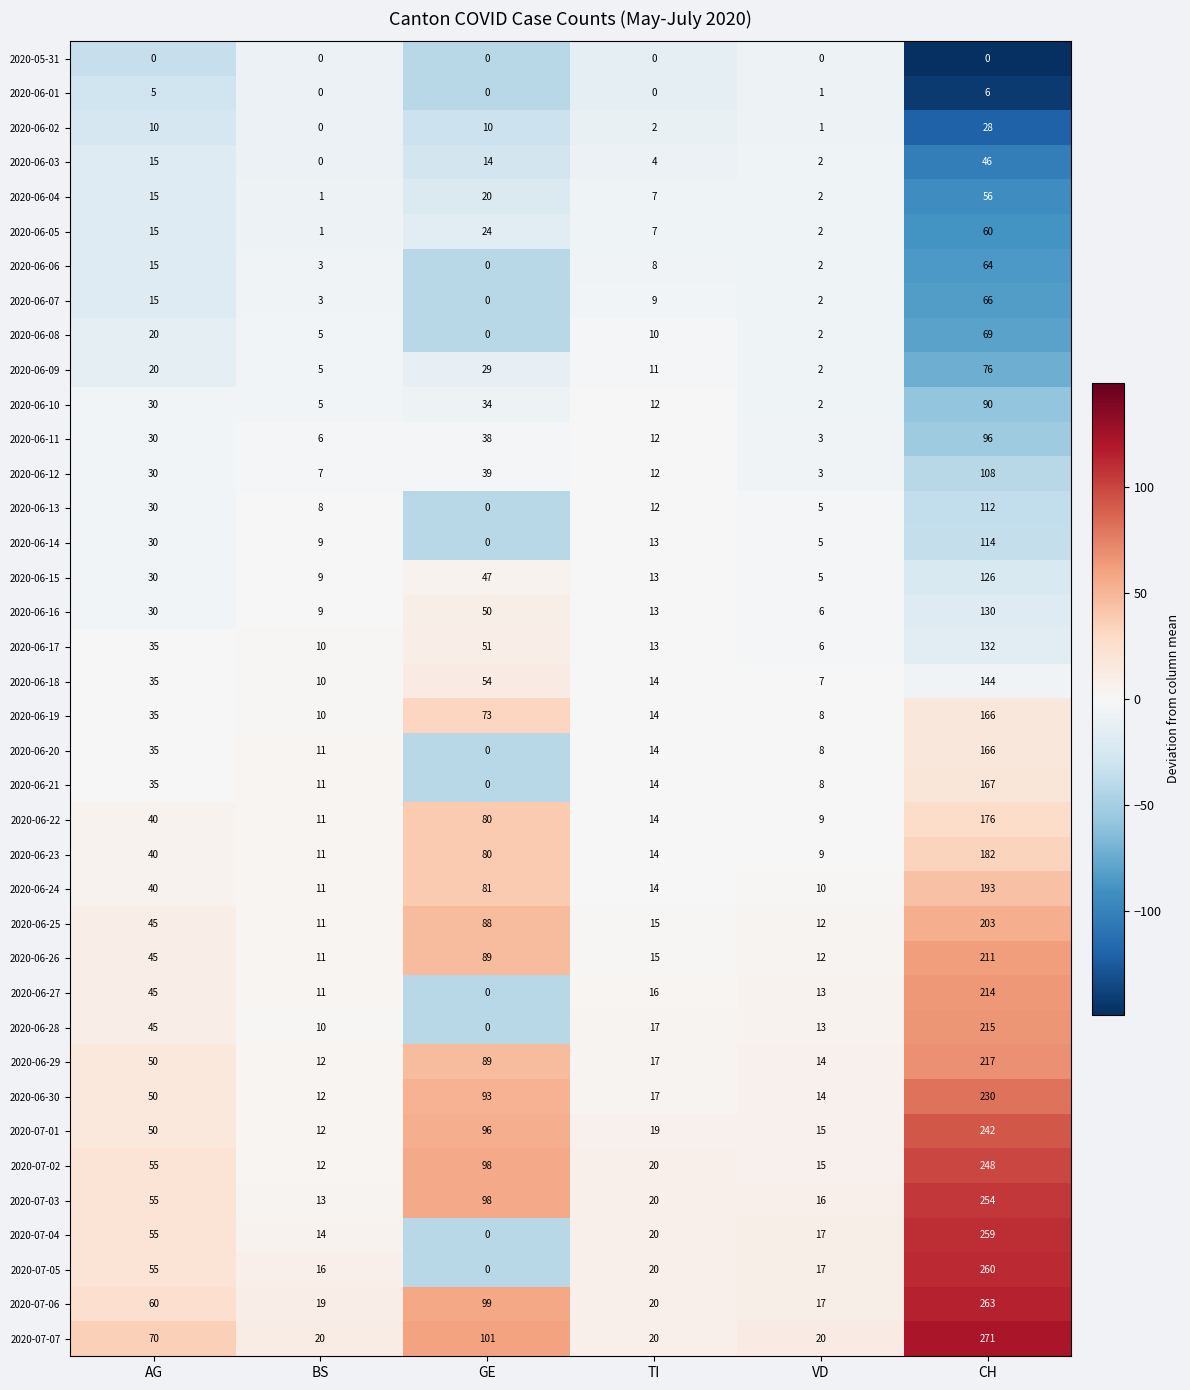

Where is 2020-06-22 nearest to the value 92?

GE